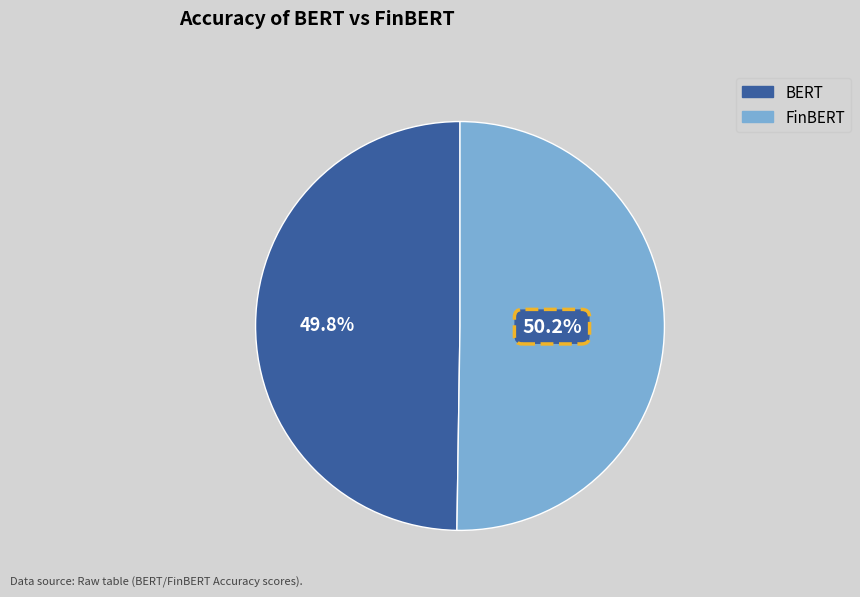

Is there any slice that represents more than half of the pie?

Yes